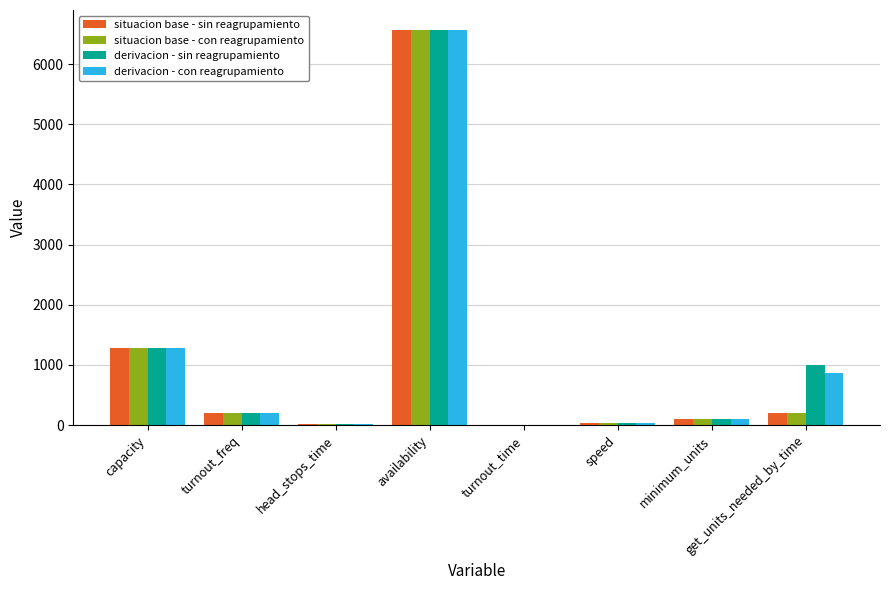

What is the approximate value of situacion base - sin reagrupamiento at capacity?

1276.8